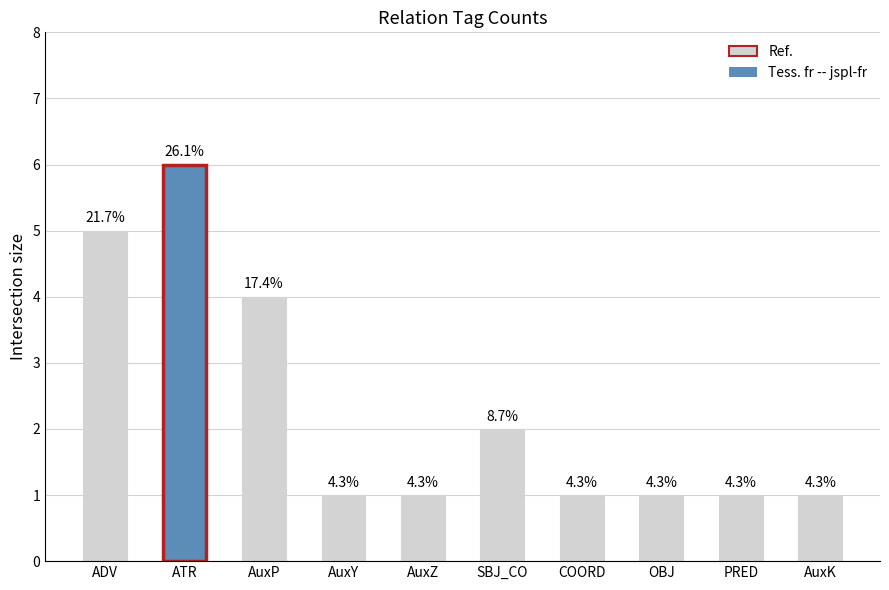

How many bars are there in total?

10